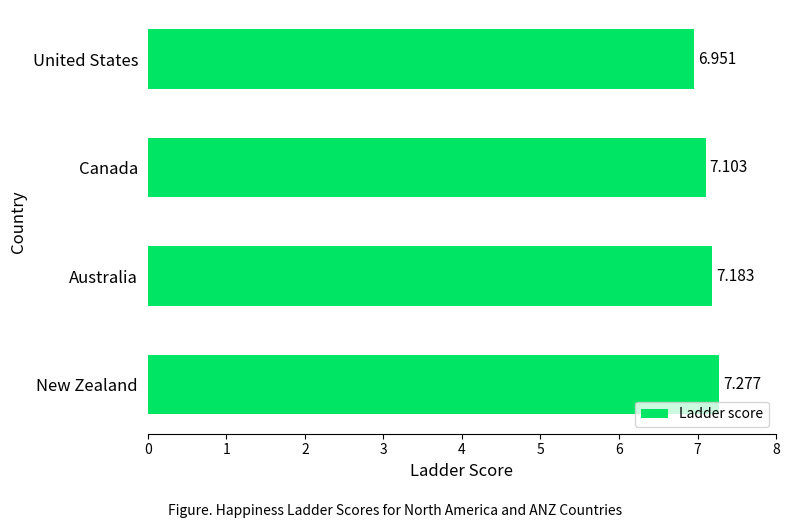

At which category does the chart reach its minimum across all series?

United States